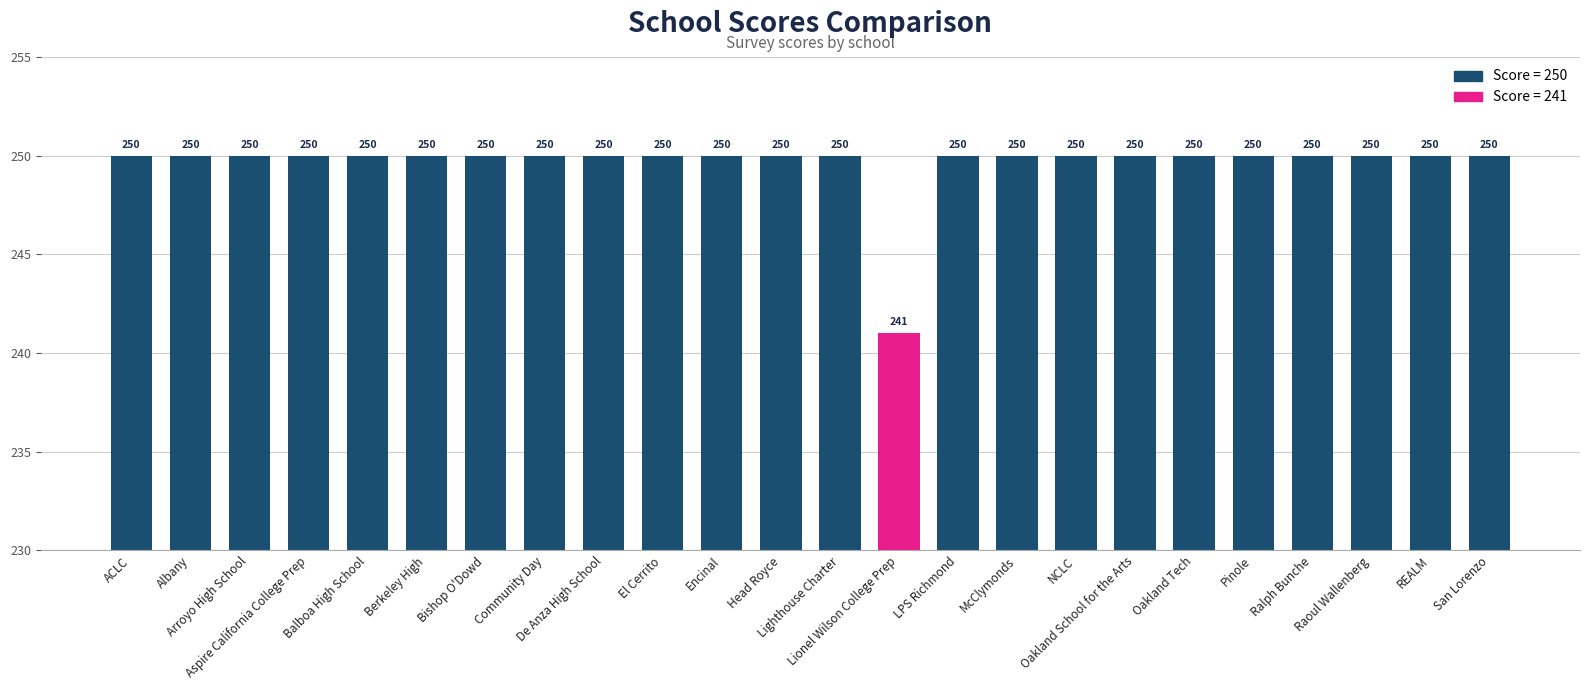

Approximately how many times larger is the value at Oakland Tech compared to McClymonds?

1.0